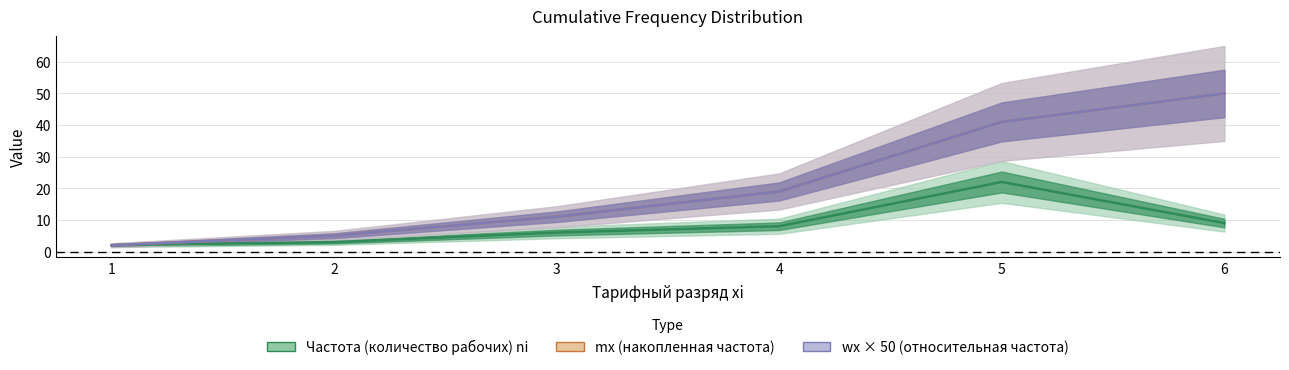

Count the number of categories in the chart.

6